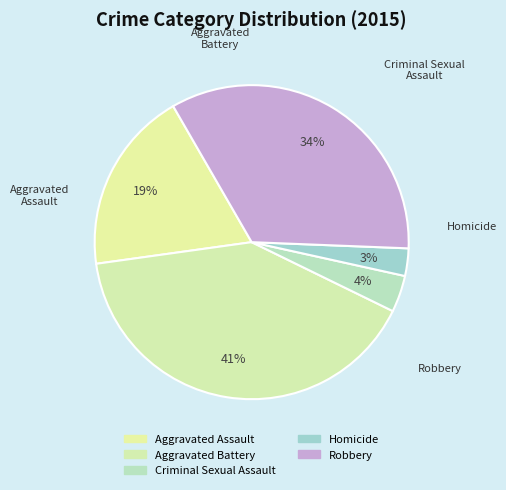

Count the number of slices in the pie.

5